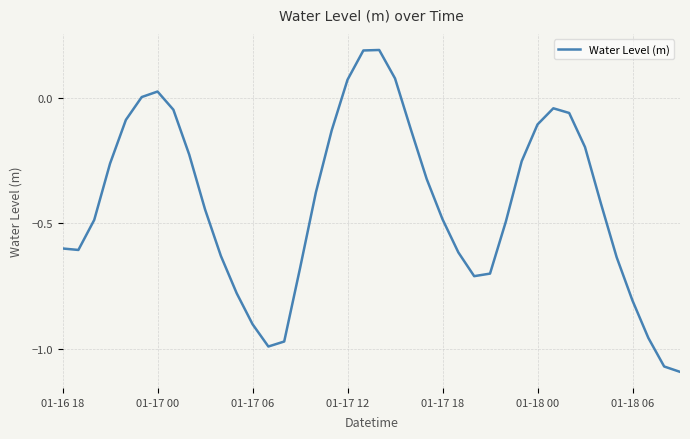

What is the difference between the maximum and minimum values?

1.3